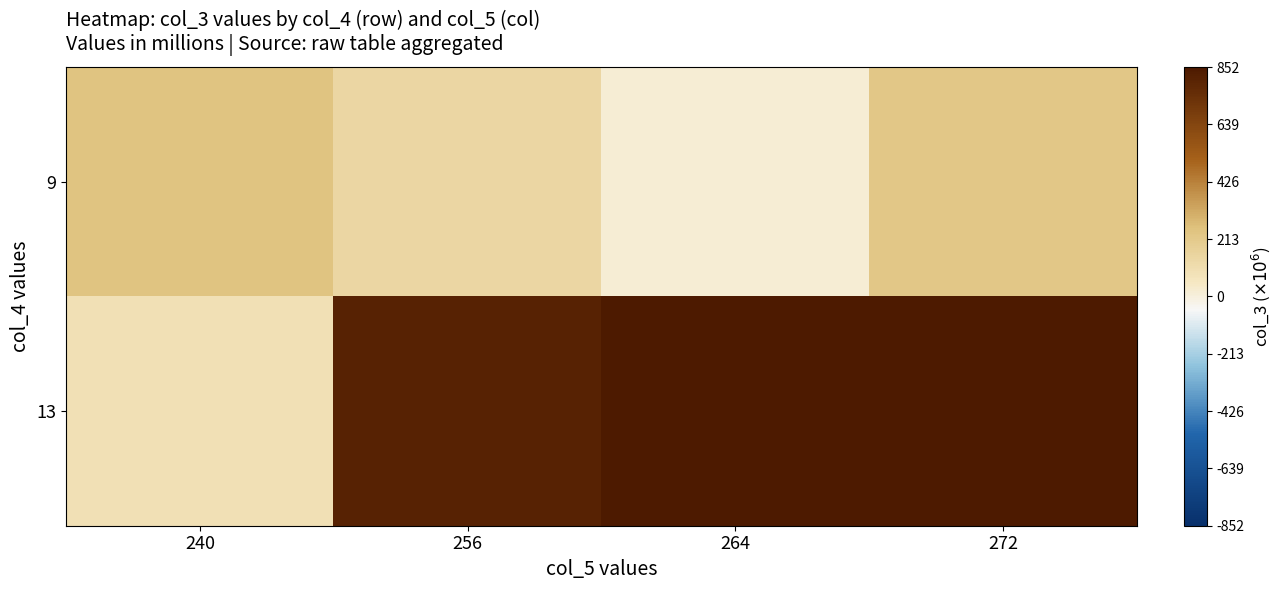

What is the total value across all series at 256?

947.5